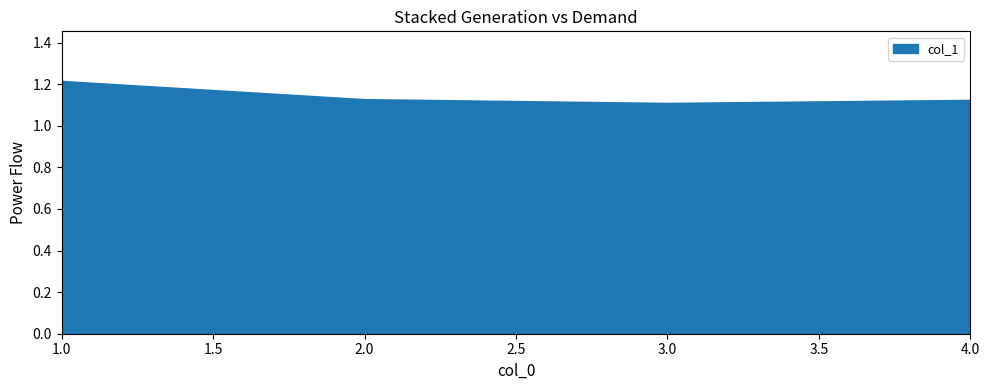

At which label is the value closest to 1?

3.0